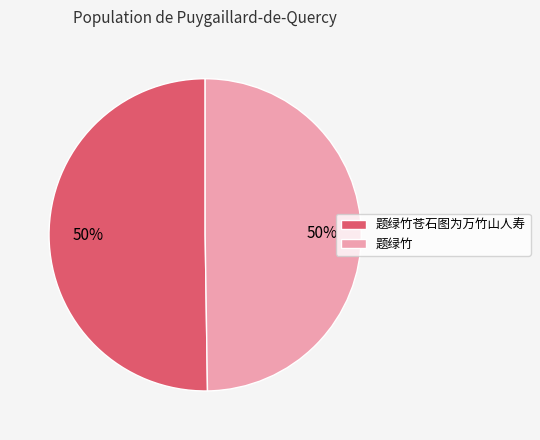

What percentage is the 题绿竹 slice, to the nearest percent?

50%